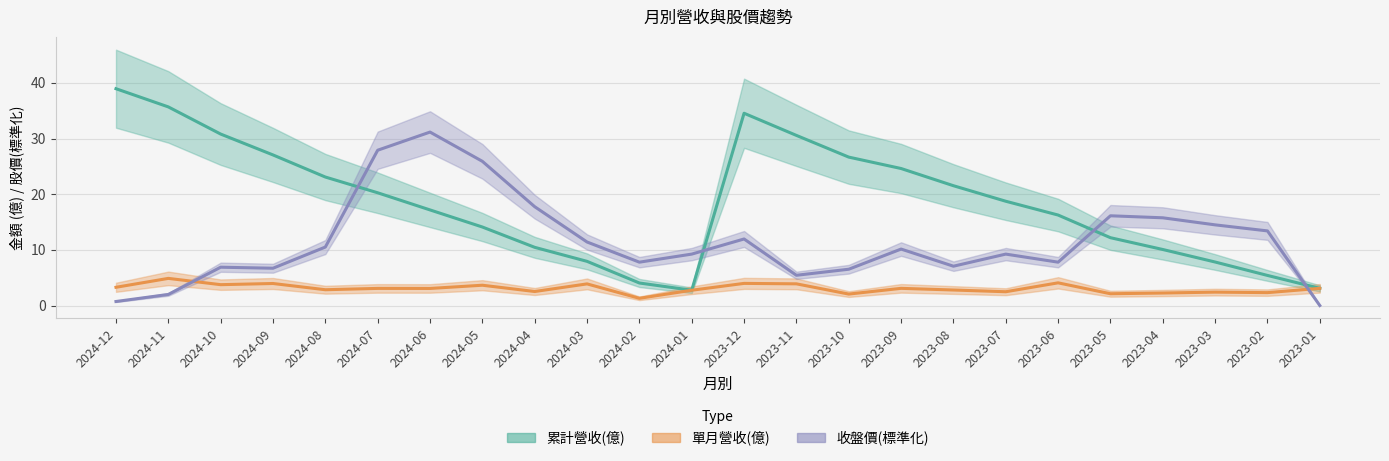

What is the sum of all 單月營收(億) values?

73.5